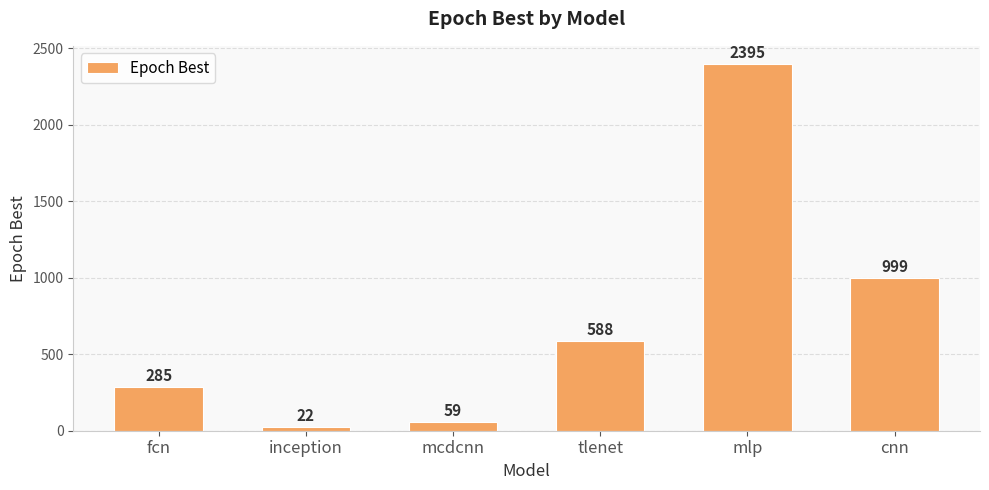

Is it true that the value at cnn is 999?

True